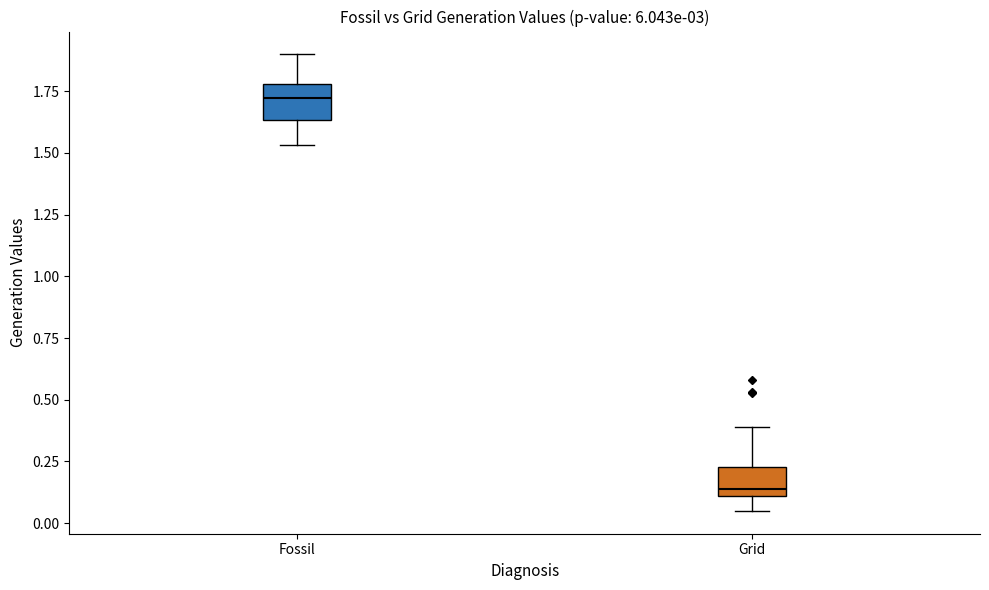

Where is the lower edge of the box for Grid on the y-axis? The values are not printed on the chart, so give them approximately, as read against the axis.

0.10